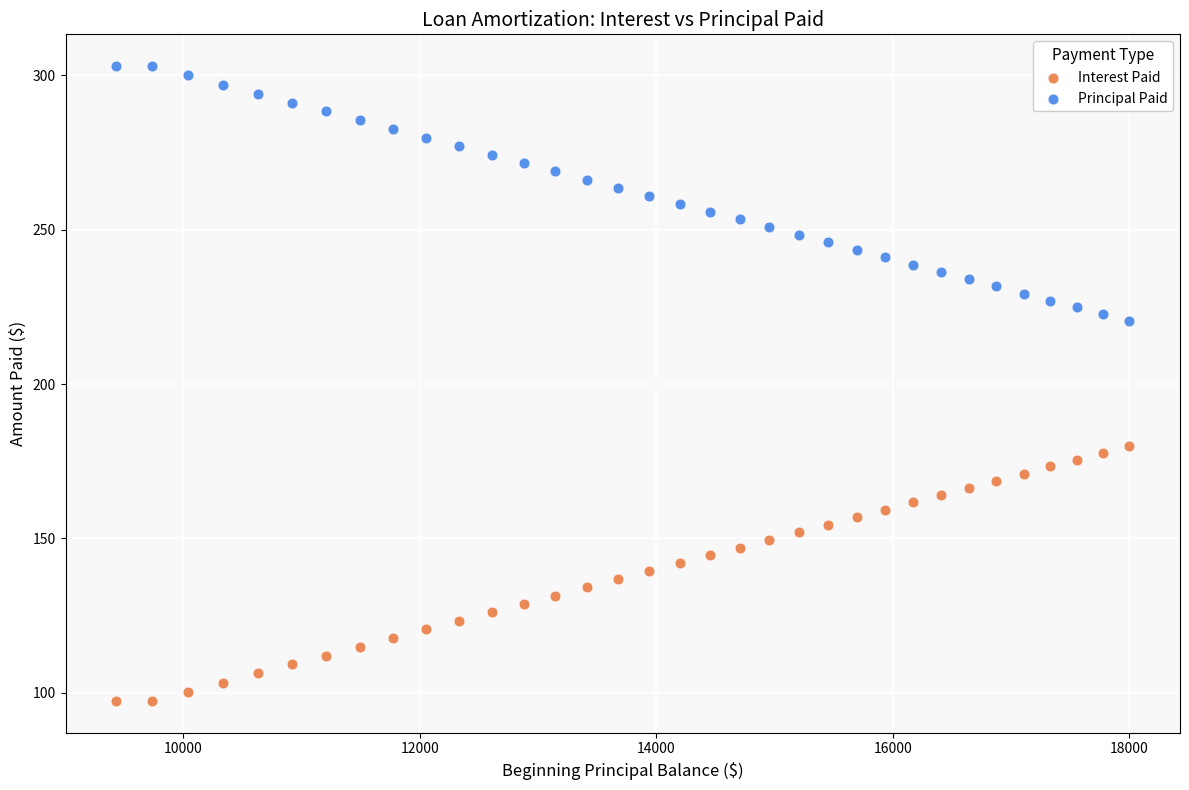

What is the X range (max minus min) for the scatter plot?

8566.7